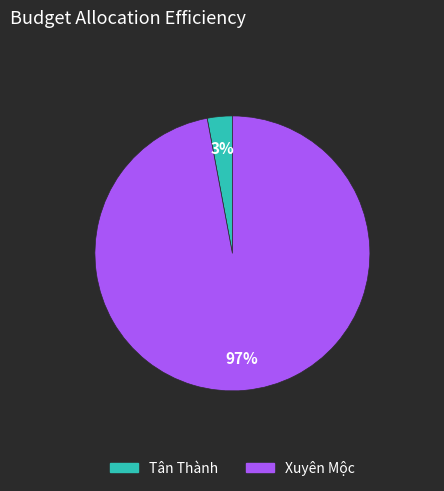

Is the sum of Tân Thành and Xuyên Mộc greater than half?

Yes